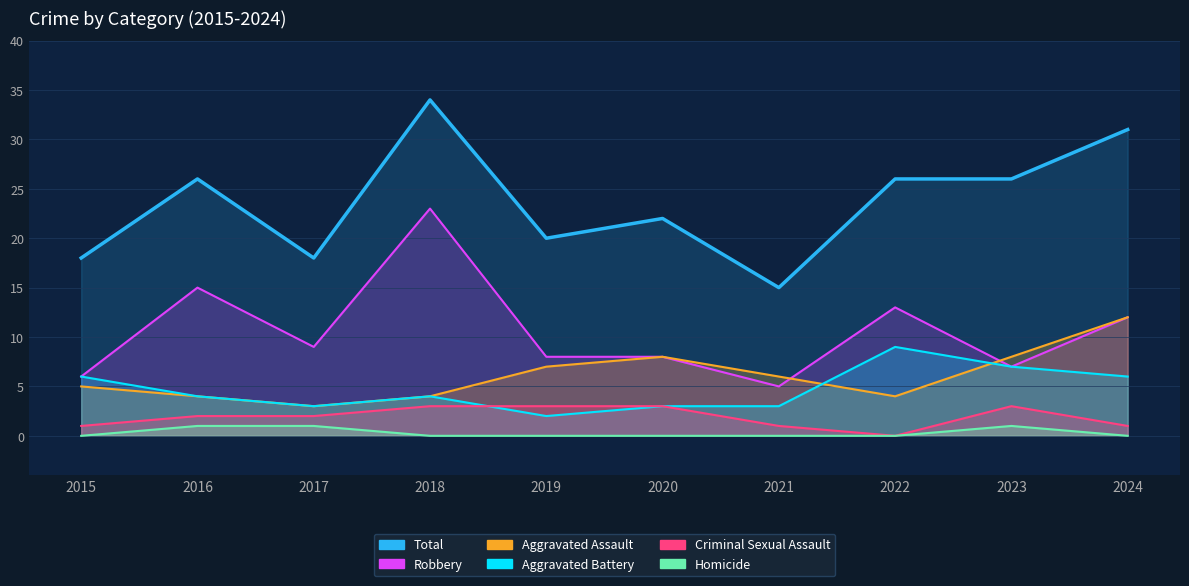

At which category is the sum across all series the highest?

2018